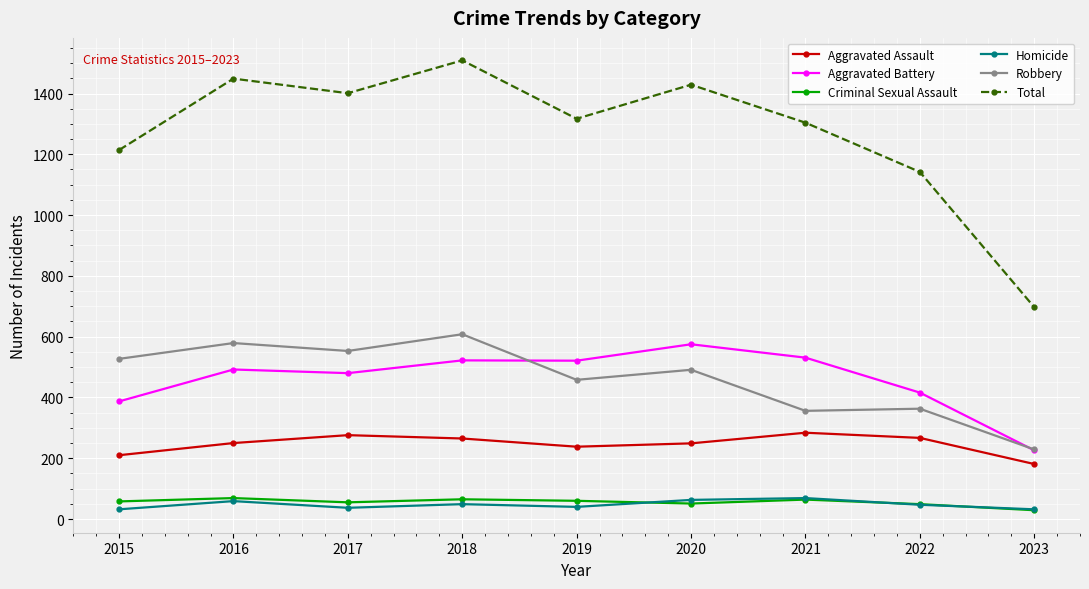

What is the sum of all Criminal Sexual Assault values?

500